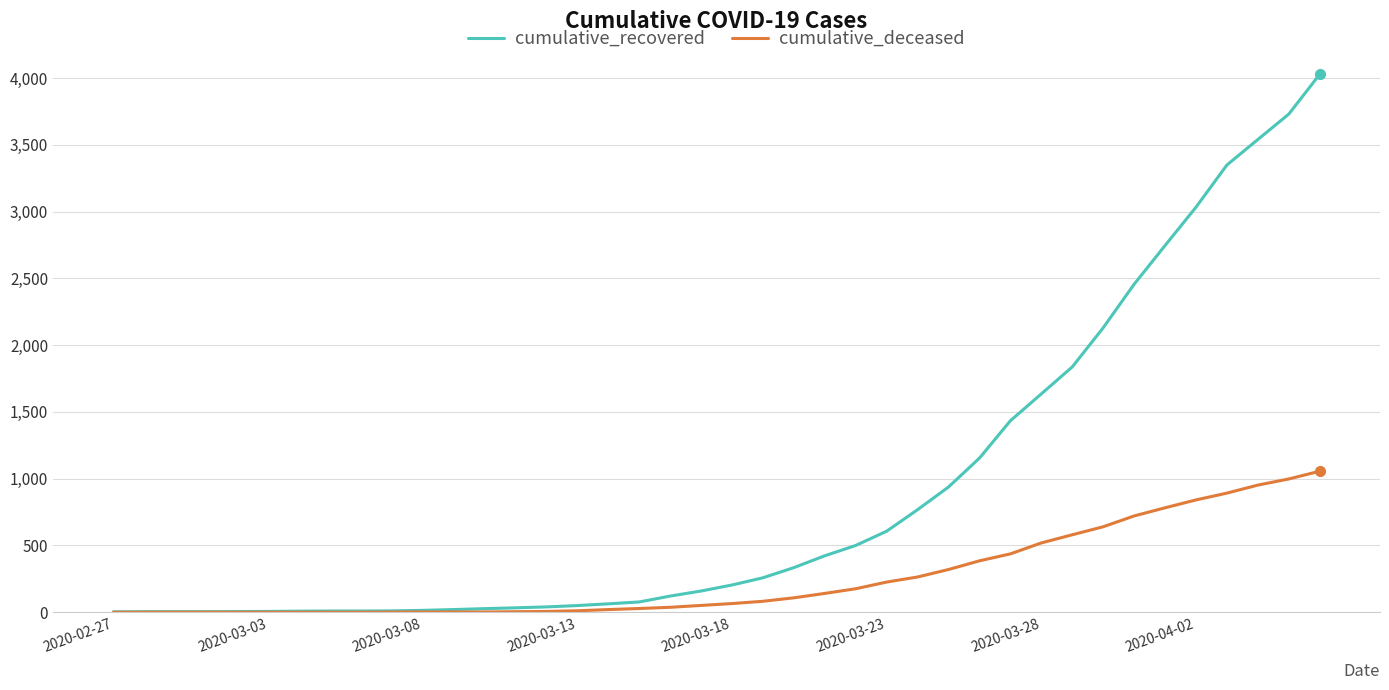

What is the maximum value for cumulative_deceased?

1056